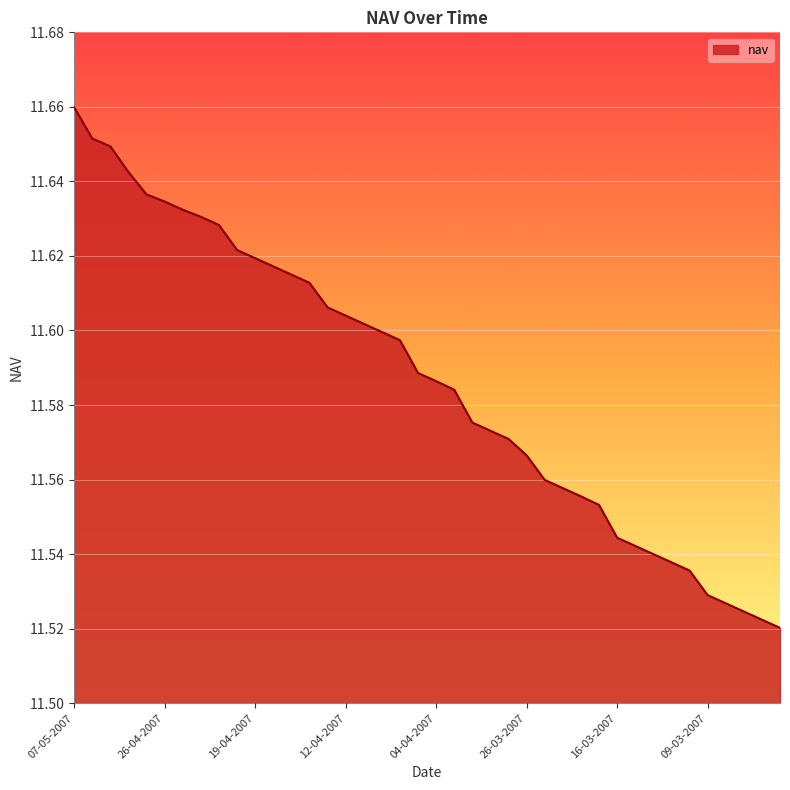

Does the chart display data point markers on the line(s)?

No